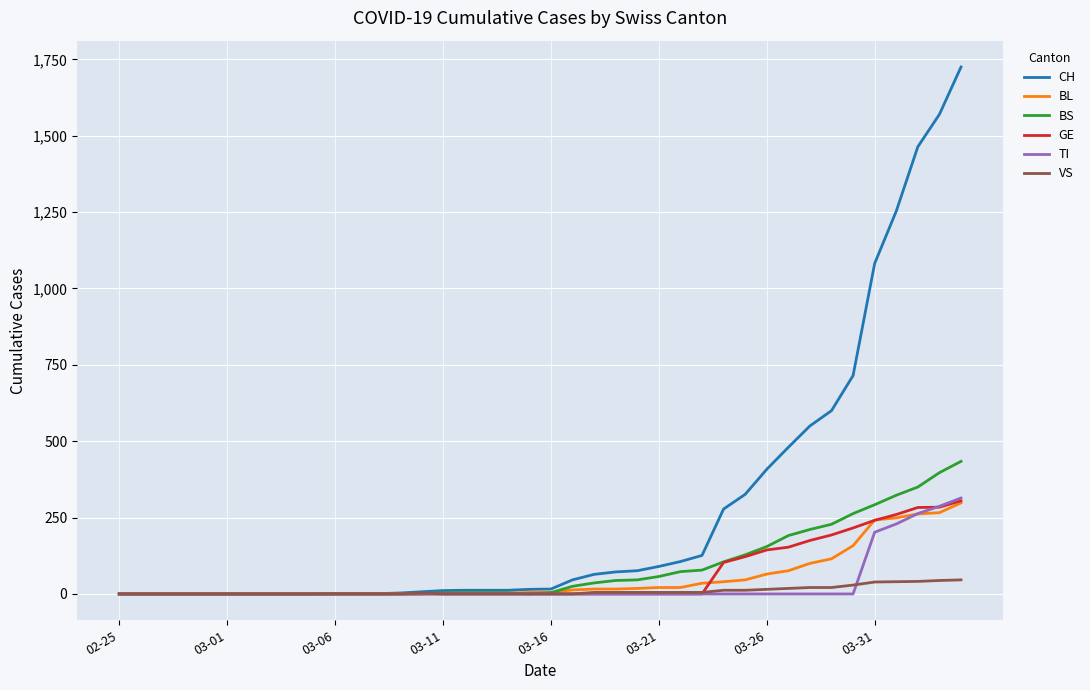

At how many categories does at least one series exceed 514?

8